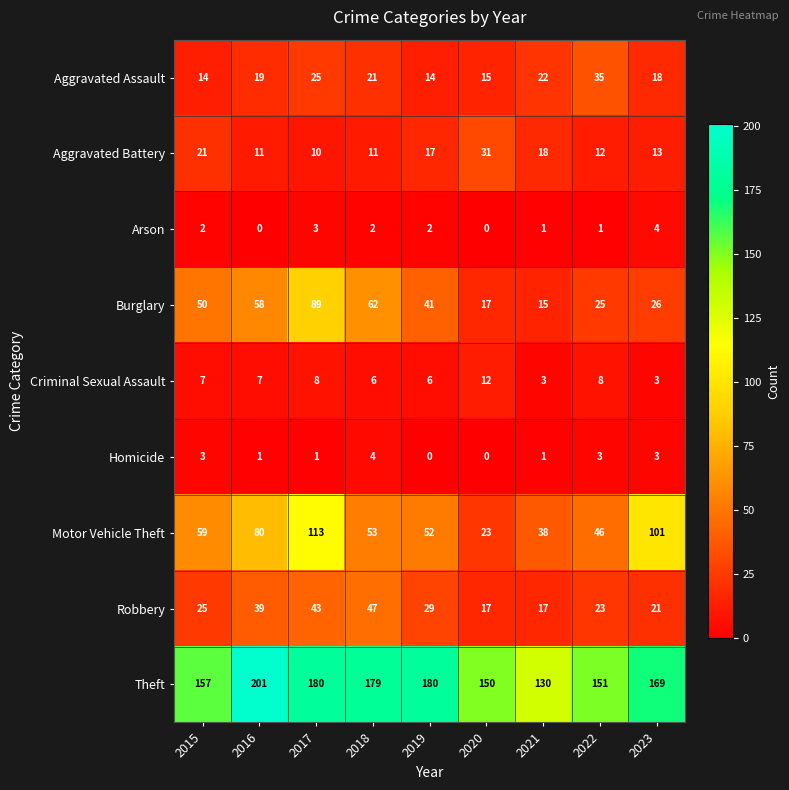

List the labels in order of Burglary value, smallest first.

2021, 2020, 2022, 2023, 2019, 2015, 2016, 2018, 2017